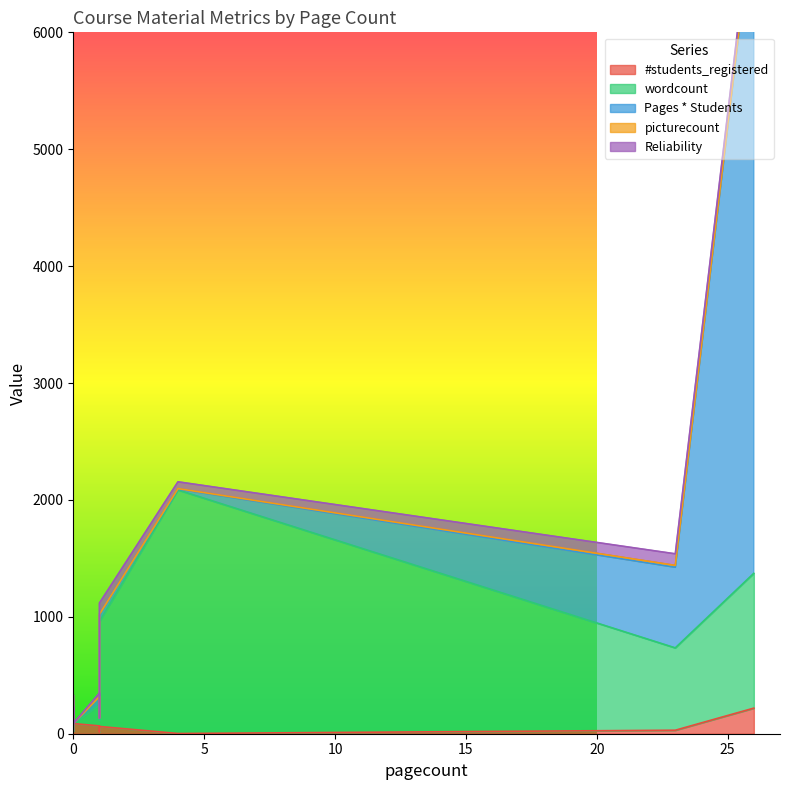

What are all the series names shown in the legend?

#students_registered, wordcount, Pages * Students, picturecount, Reliability